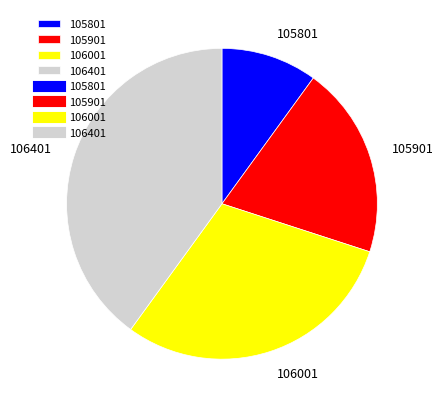

The 105801 slice represents 10% of the pie. True or false?

True